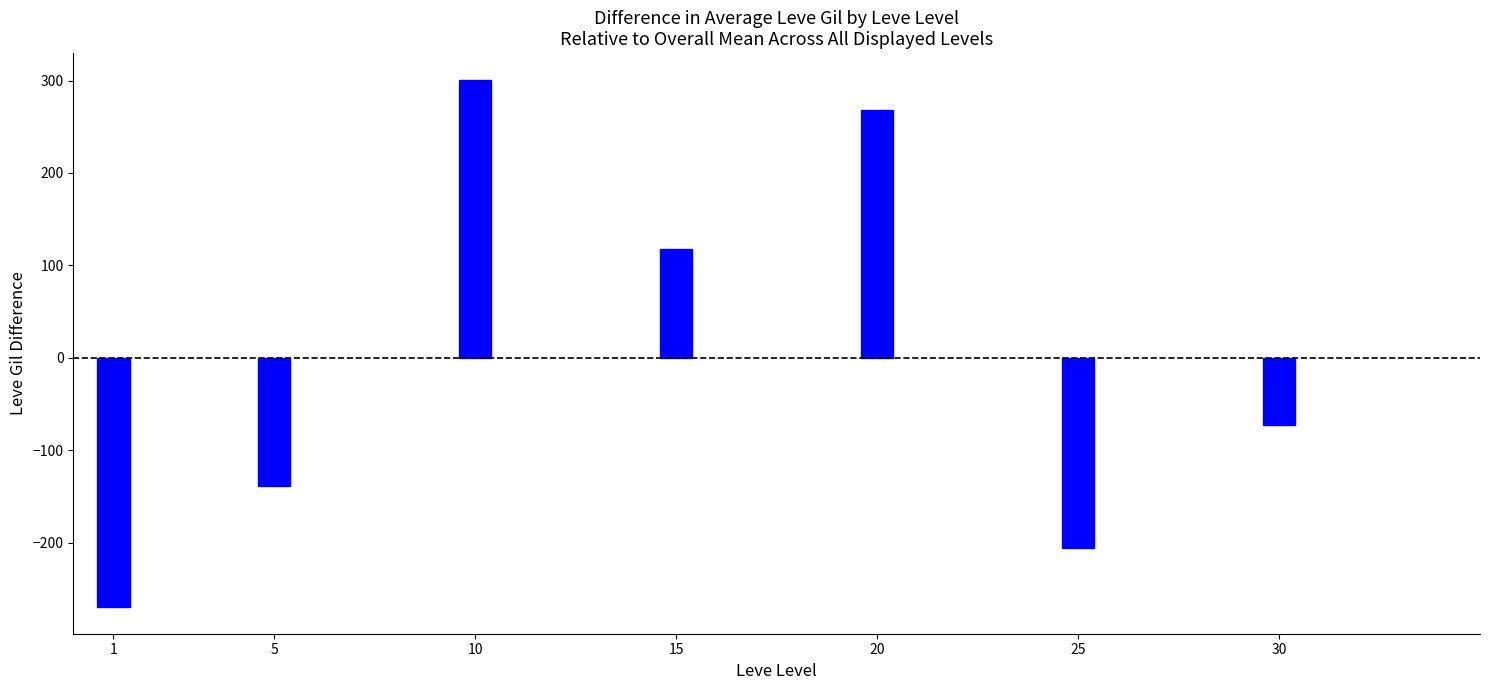

Is it true that the value at 1 is -68.4?

False